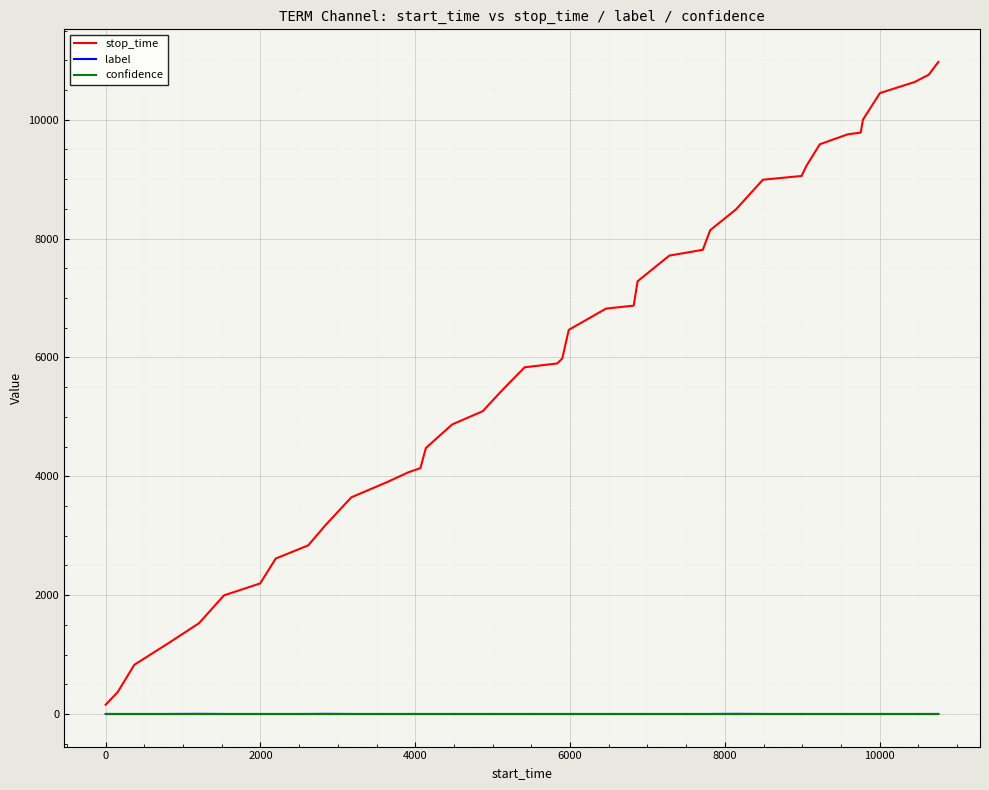

Which series has the largest range (max minus min)?

stop_time